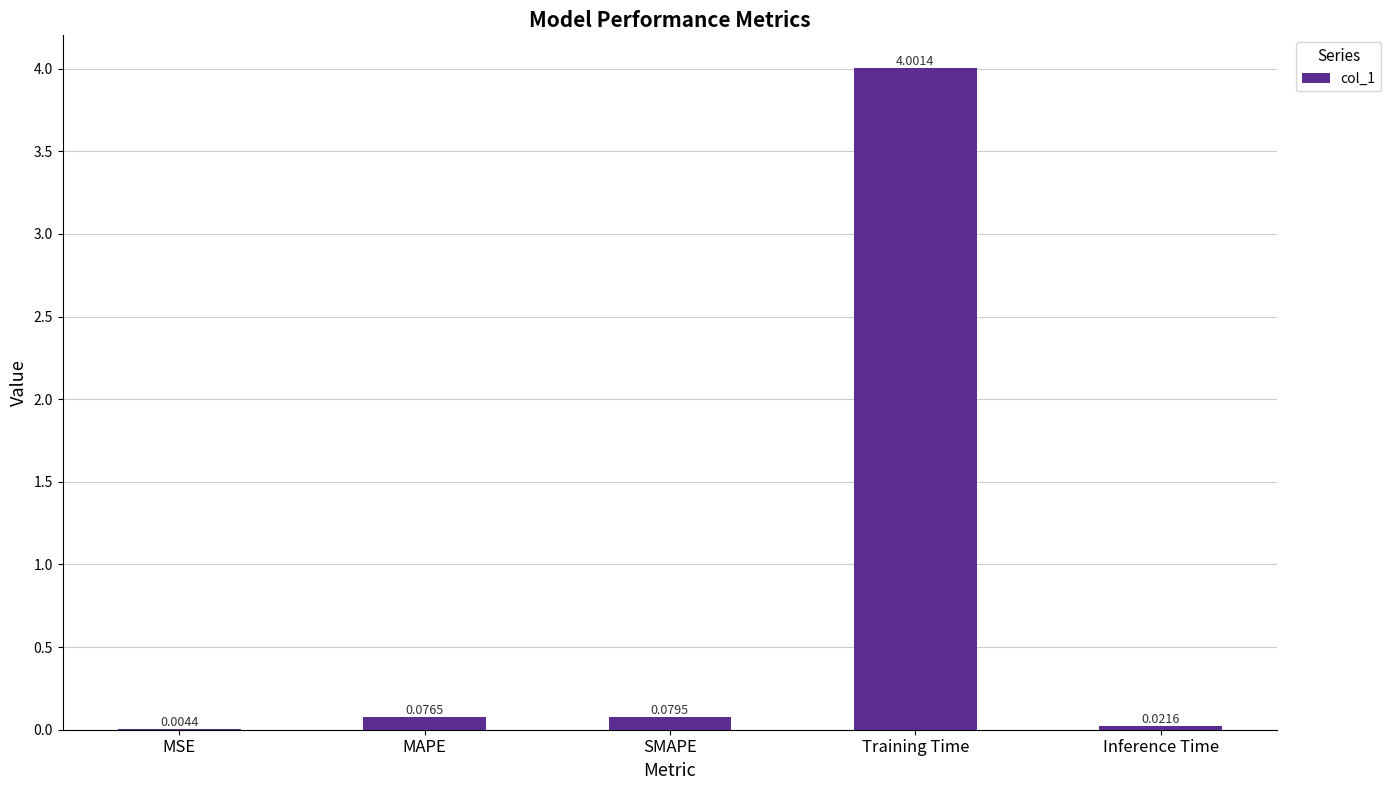

What is the sum of all values?

4.2